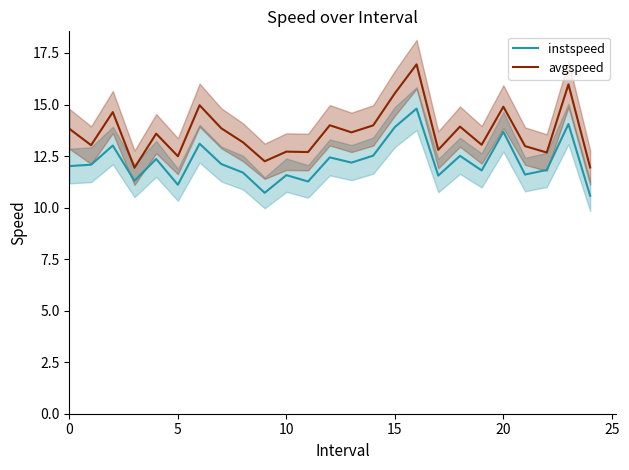

The instspeed series shows 13.7 at 20. True or false?

True